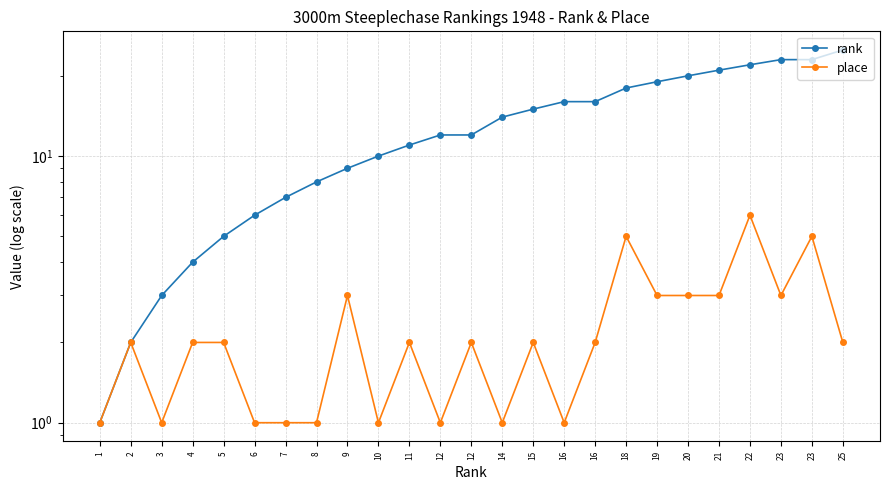

Rank the series by their average value, from lowest to highest.

place, rank